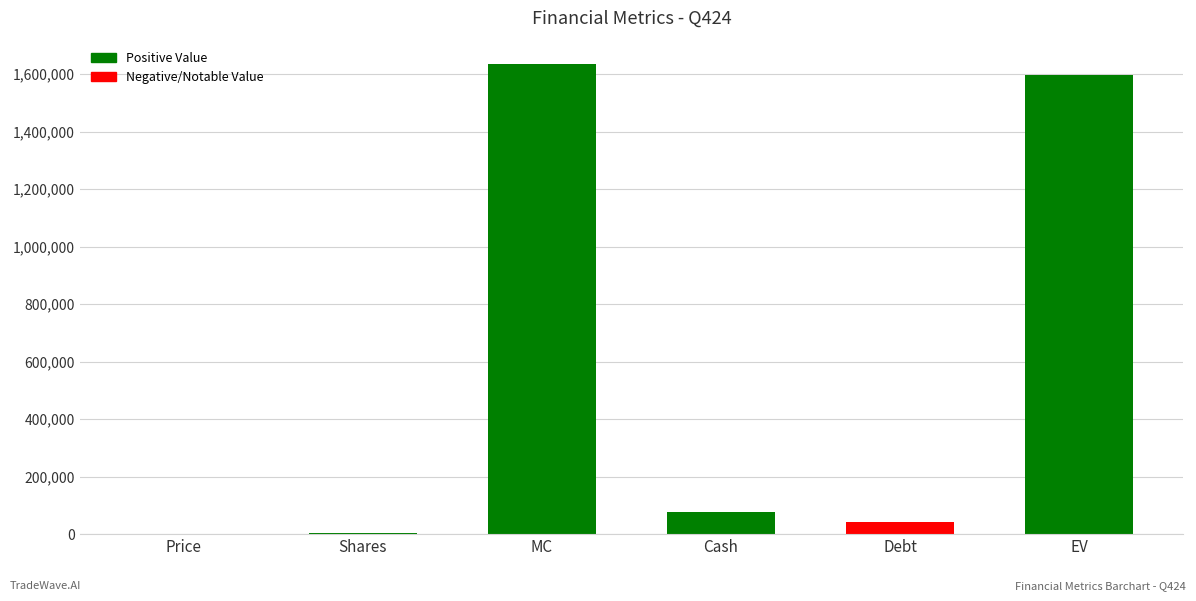

What is the change in value from Cash to EV?

+1520135.5